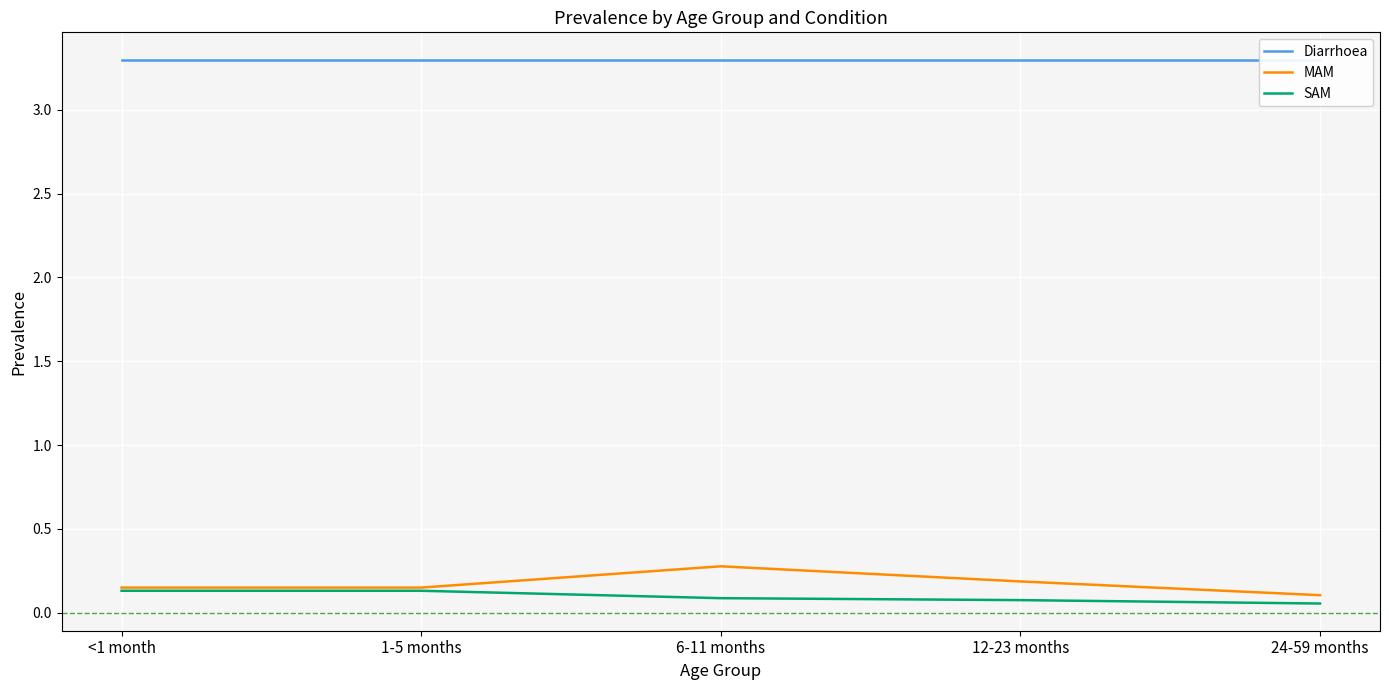

The value of Diarrhoea at 12-23 months is 3.3. True or false?

True